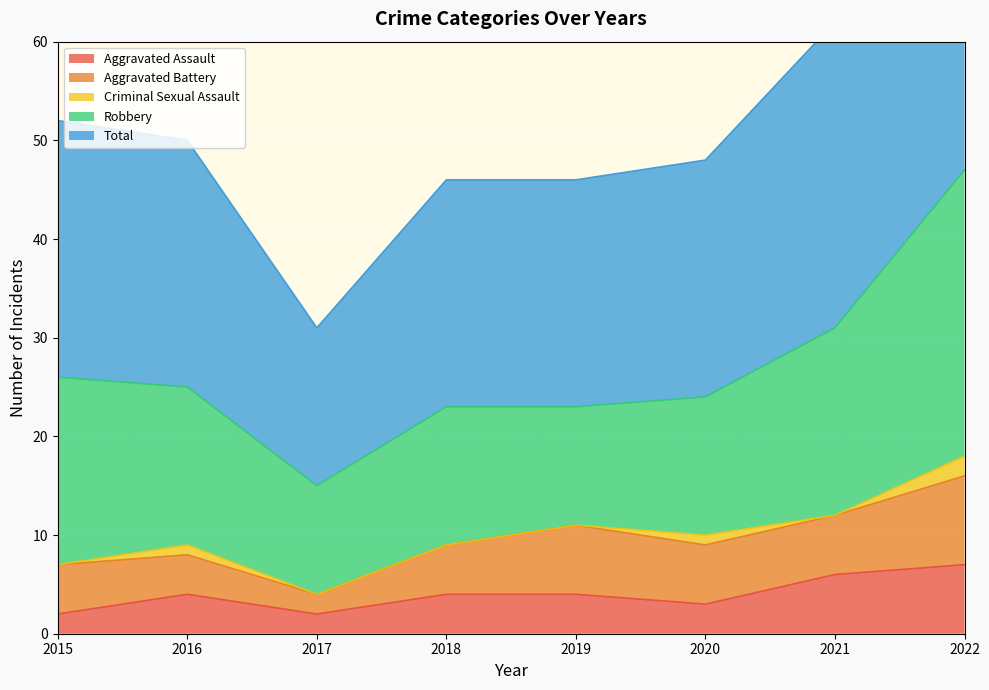

What is the difference between the maximum and minimum values in the Robbery series?

18